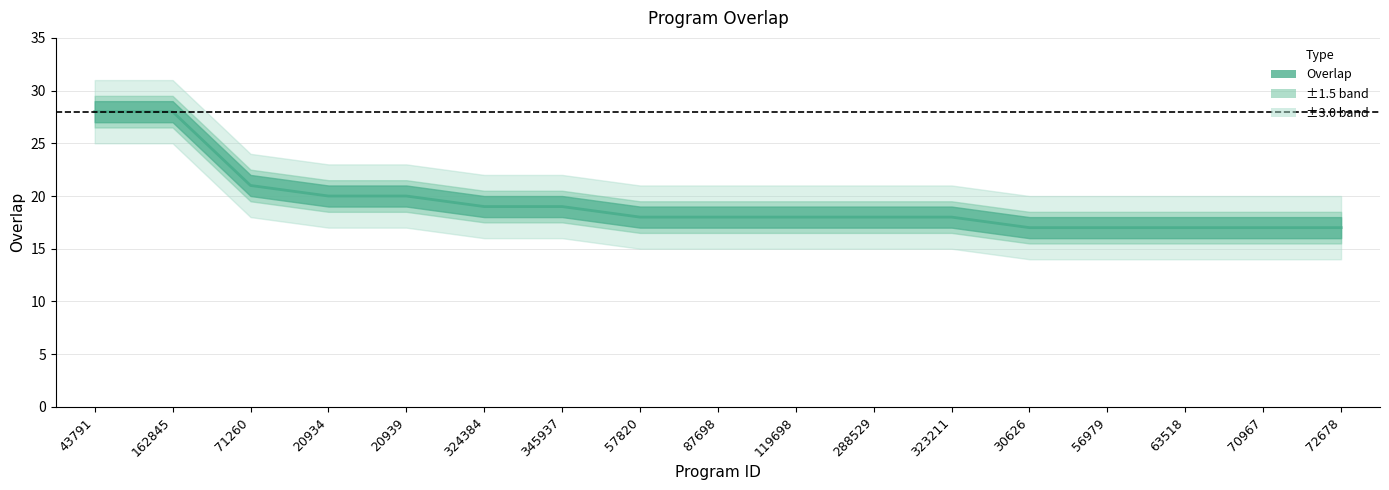

Reading left to right, what are all the values shown in this chart?

28	28	21	20	20	19	19	18	18	18	18	18	17	17	17	17	17